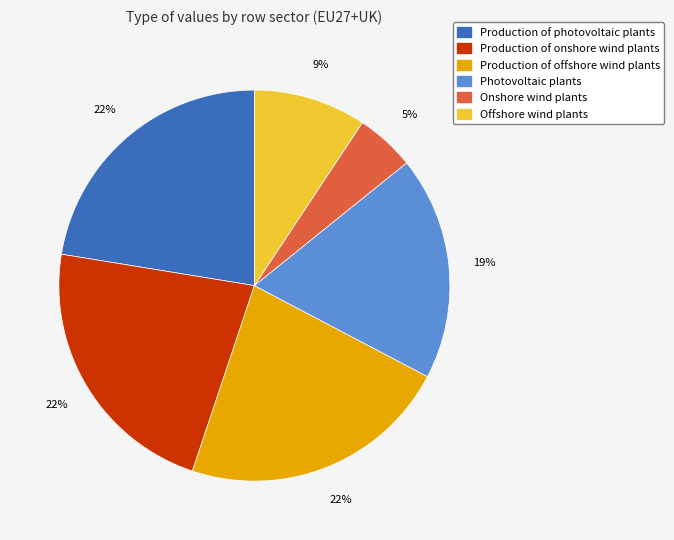

Between Photovoltaic plants and Production of onshore wind plants, which is larger?

Production of onshore wind plants